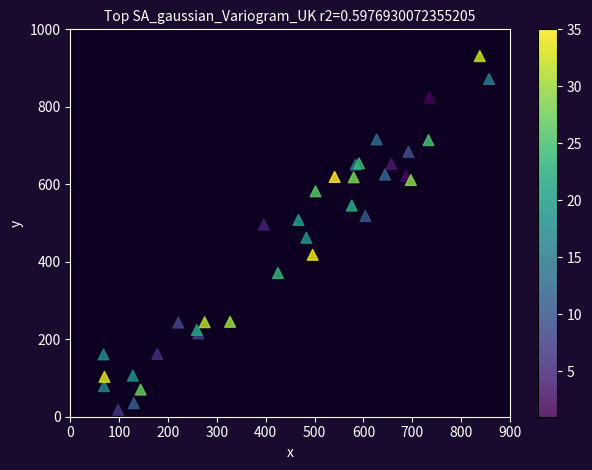

What Y value in the scatter plot is closest to 474?

462